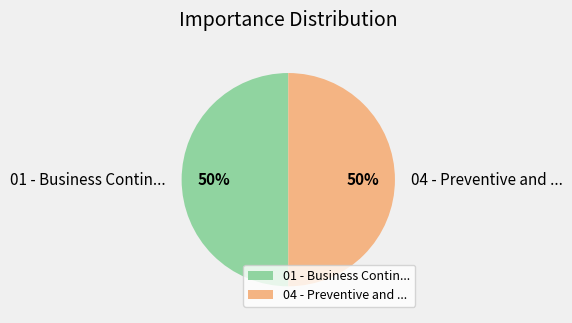

How many segments does this pie chart have?

2